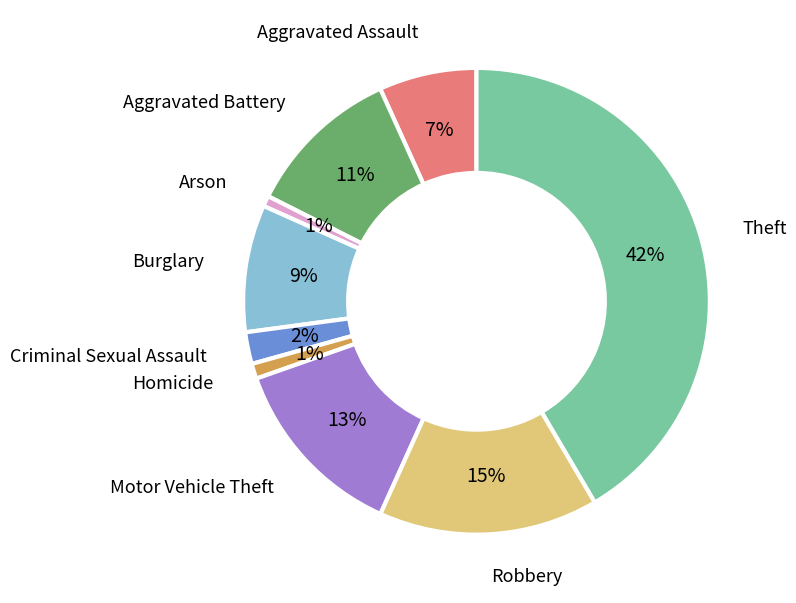

Is there a majority slice in this chart?

No